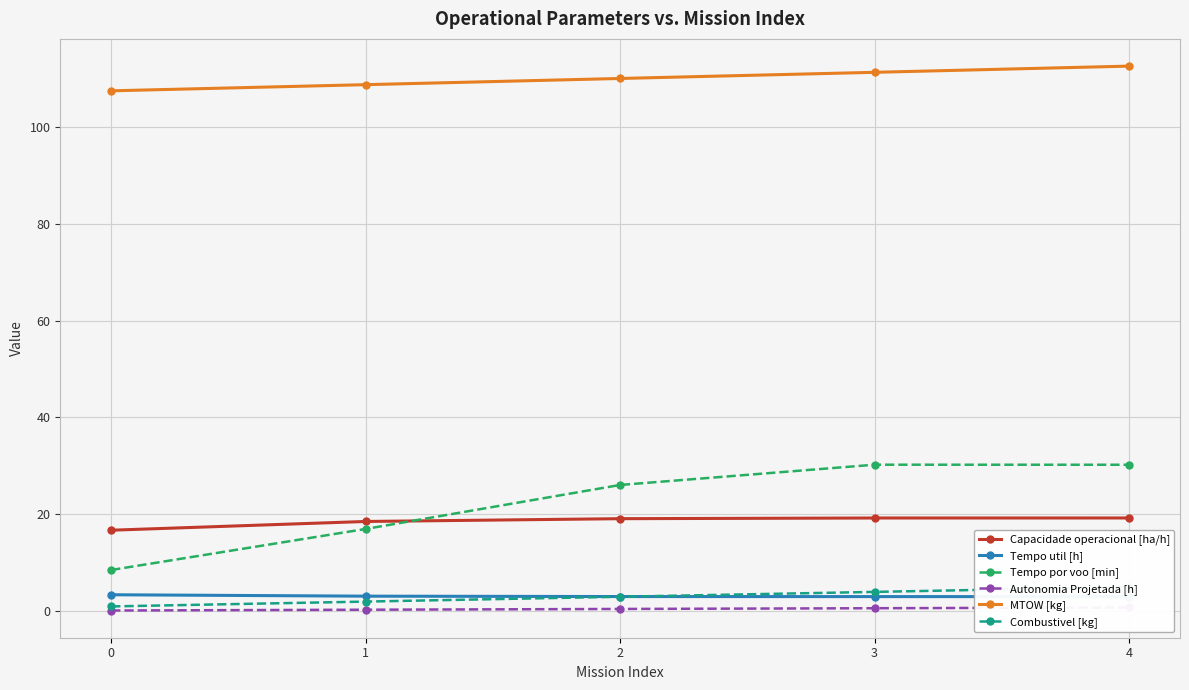

Between 1 and 2, which series saw the biggest shift?

Tempo por voo [min]